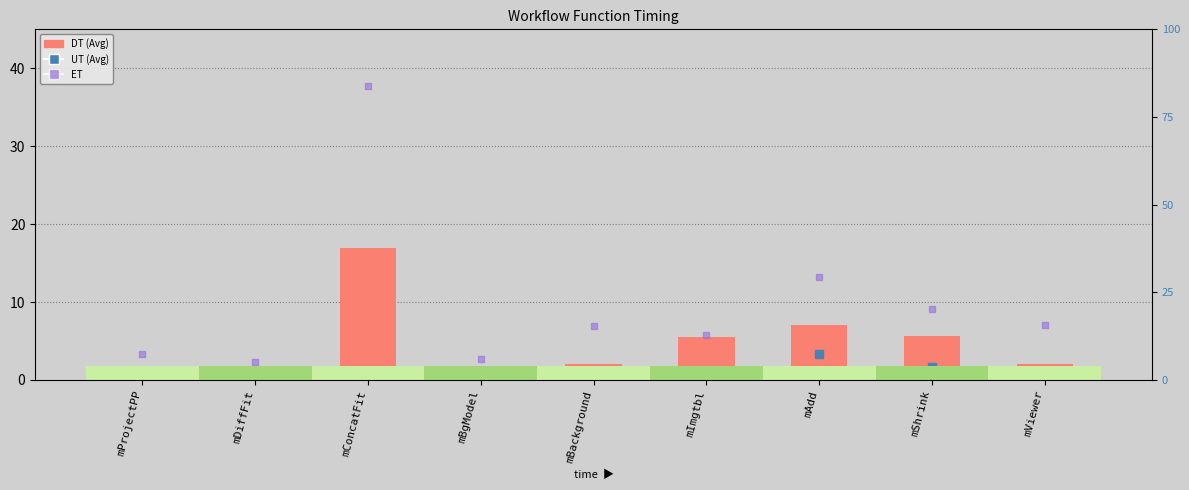

Is the value of DT (Avg) at mProjectPP greater than the value of ET at mShrink?

No